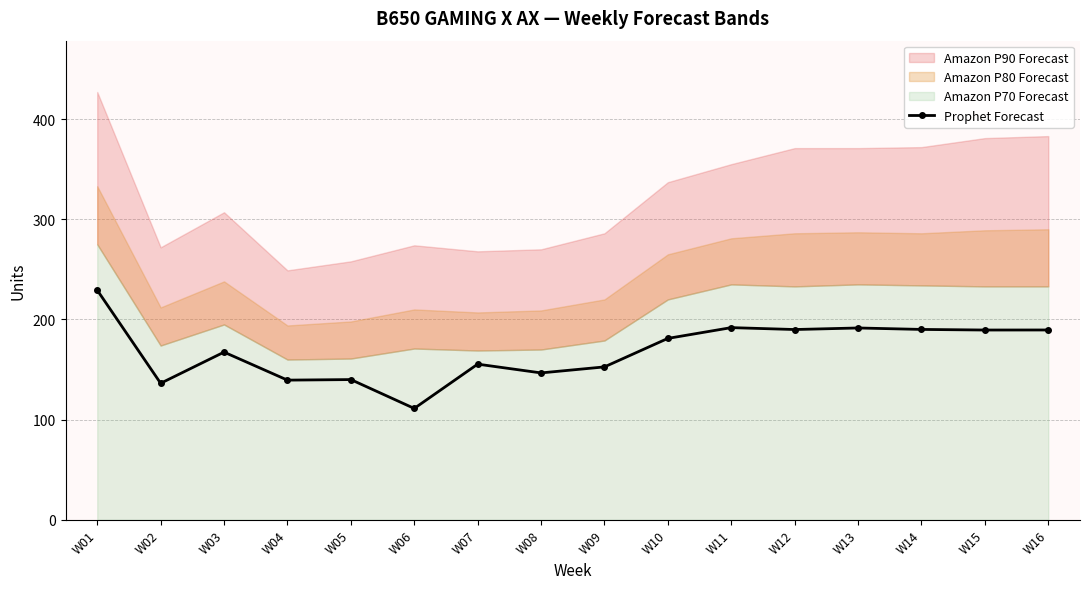

Rank the categories by value from lowest to highest.

W06, W02, W04, W05, W08, W09, W07, W03, W10, W15, W16, W12, W14, W13, W11, W01